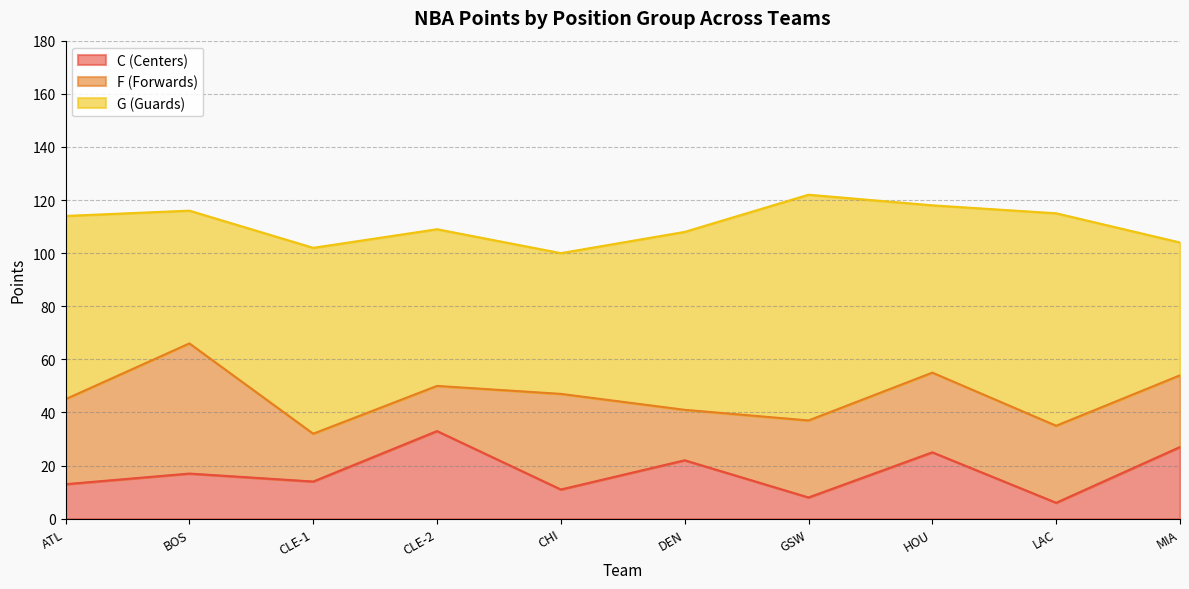

What is the greatest value displayed?

85